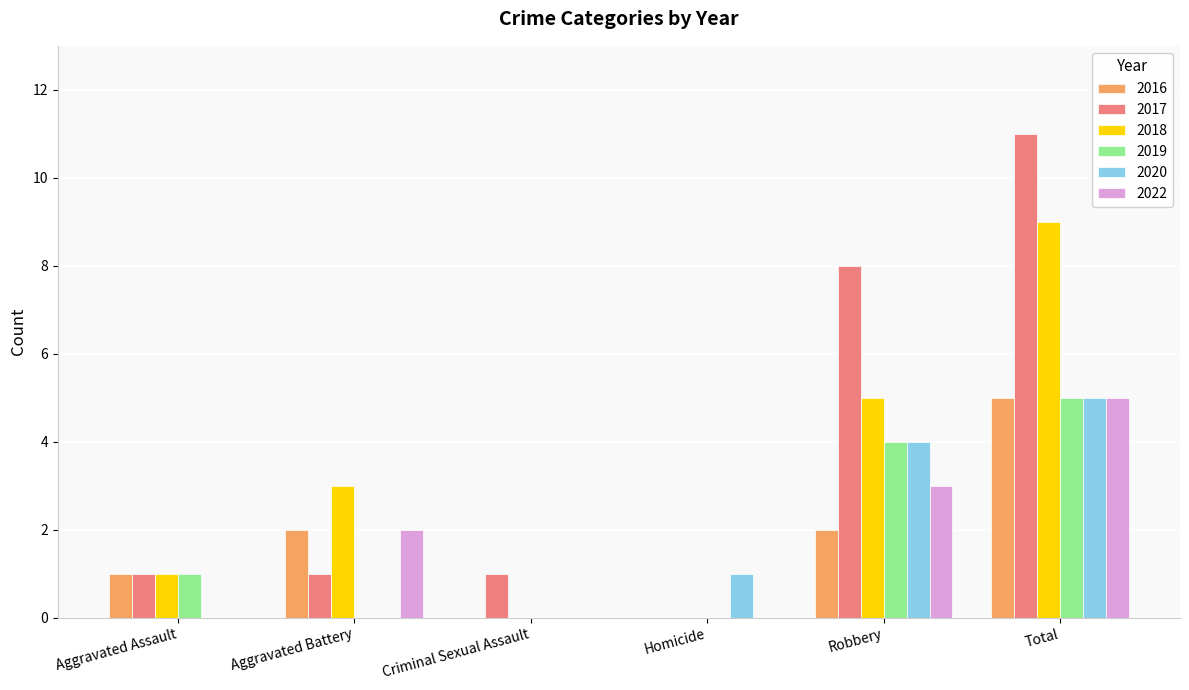

Reading left to right, list all the values displayed in this chart.

2016: Aggravated Assault=1	Aggravated Battery=2	Criminal Sexual Assault=0	Homicide=0	Robbery=2	Total=5
2017: Aggravated Assault=1	Aggravated Battery=1	Criminal Sexual Assault=1	Homicide=0	Robbery=8	Total=11
2018: Aggravated Assault=1	Aggravated Battery=3	Criminal Sexual Assault=0	Homicide=0	Robbery=5	Total=9
2019: Aggravated Assault=1	Aggravated Battery=0	Criminal Sexual Assault=0	Homicide=0	Robbery=4	Total=5
2020: Aggravated Assault=0	Aggravated Battery=0	Criminal Sexual Assault=0	Homicide=1	Robbery=4	Total=5
2022: Aggravated Assault=0	Aggravated Battery=2	Criminal Sexual Assault=0	Homicide=0	Robbery=3	Total=5